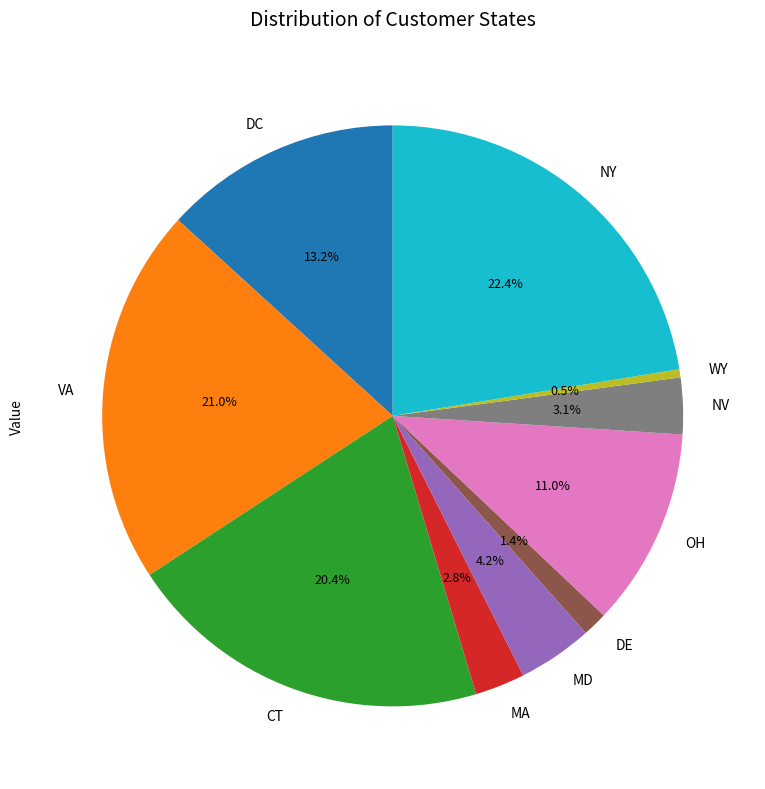

What is the smallest slice in the pie chart?

WY